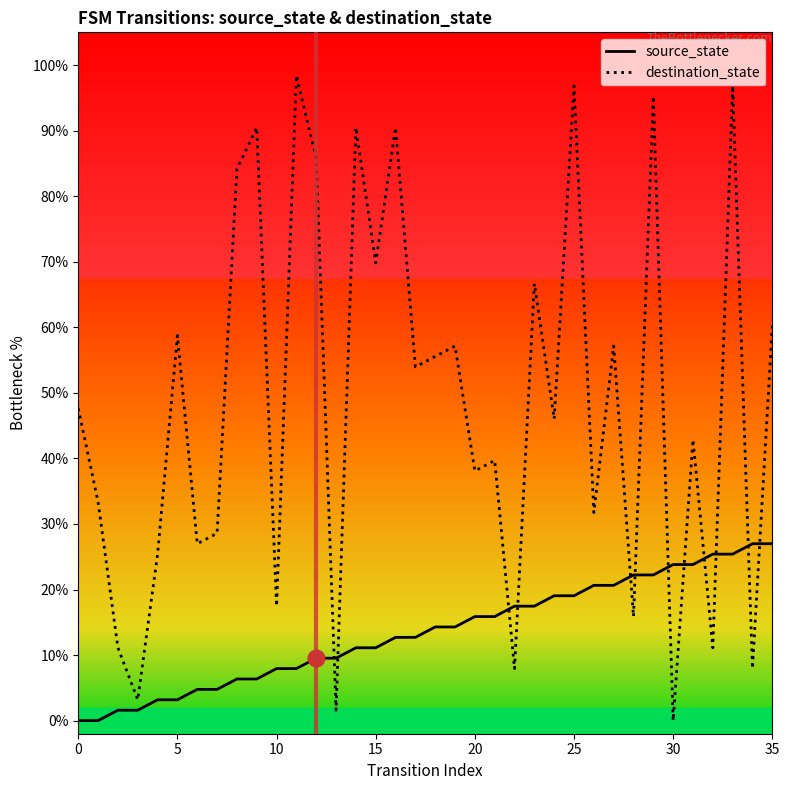

What is the difference between the second highest and second lowest values in the source_state series?

27.0